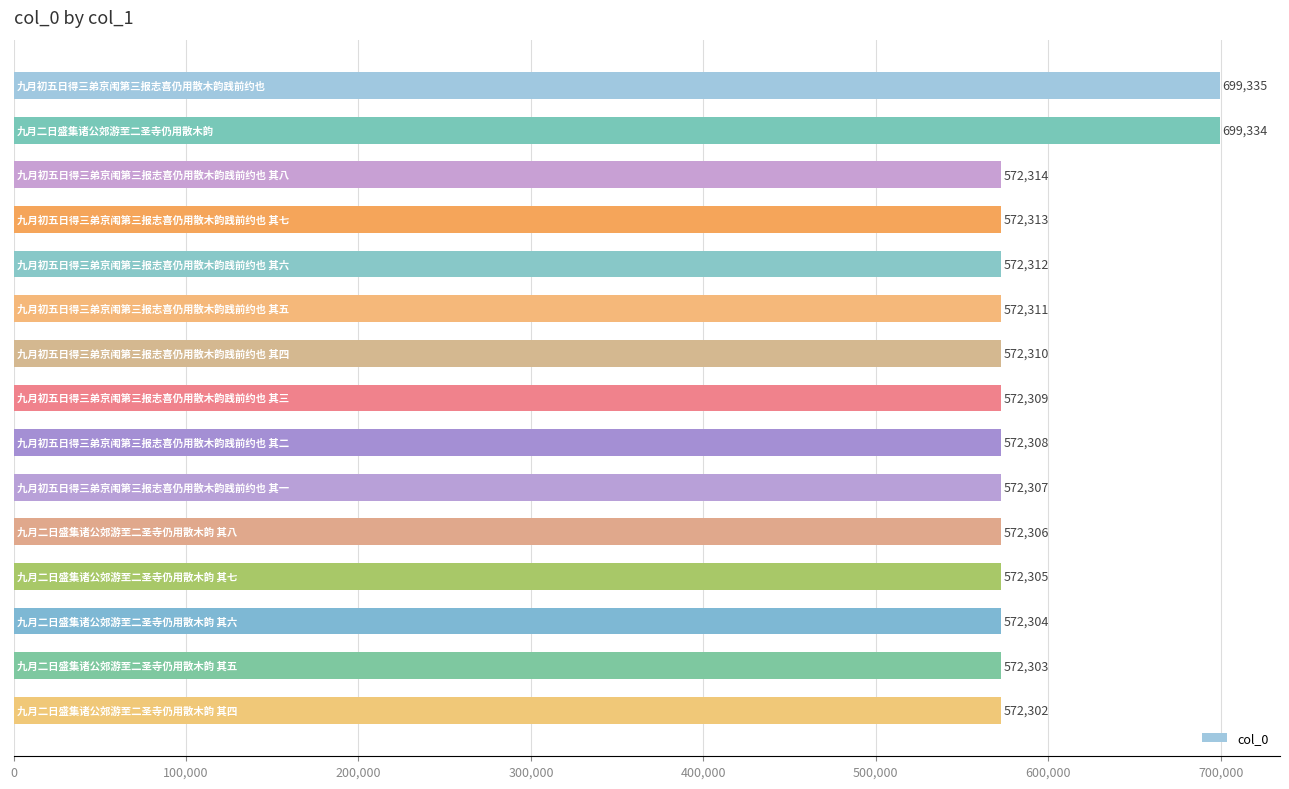

What is the difference between the second highest and minimum values?

127032